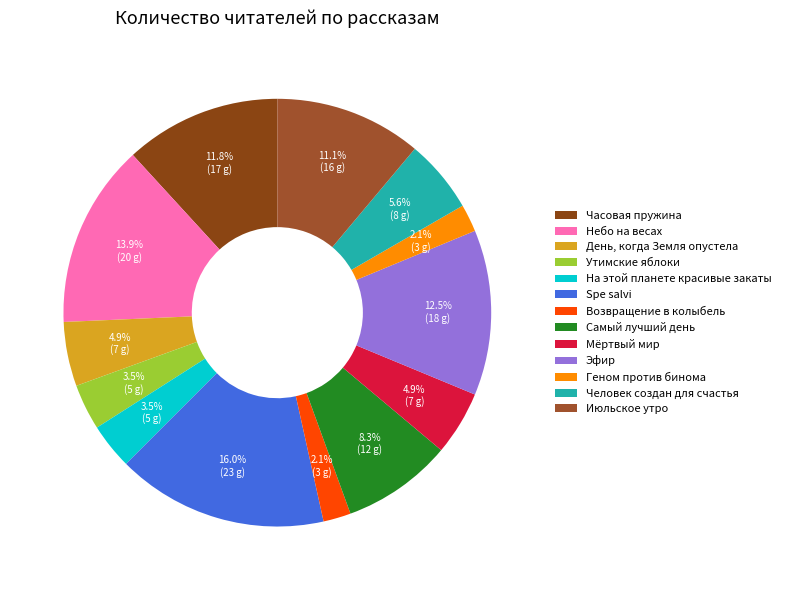

Approximately how many times larger is the value at День, когда Земля опустела compared to Часовая пружина?

0.4